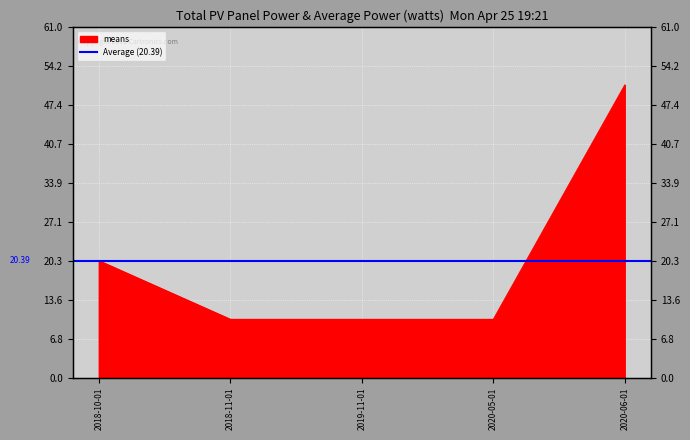

What is the greatest value displayed?

51.0